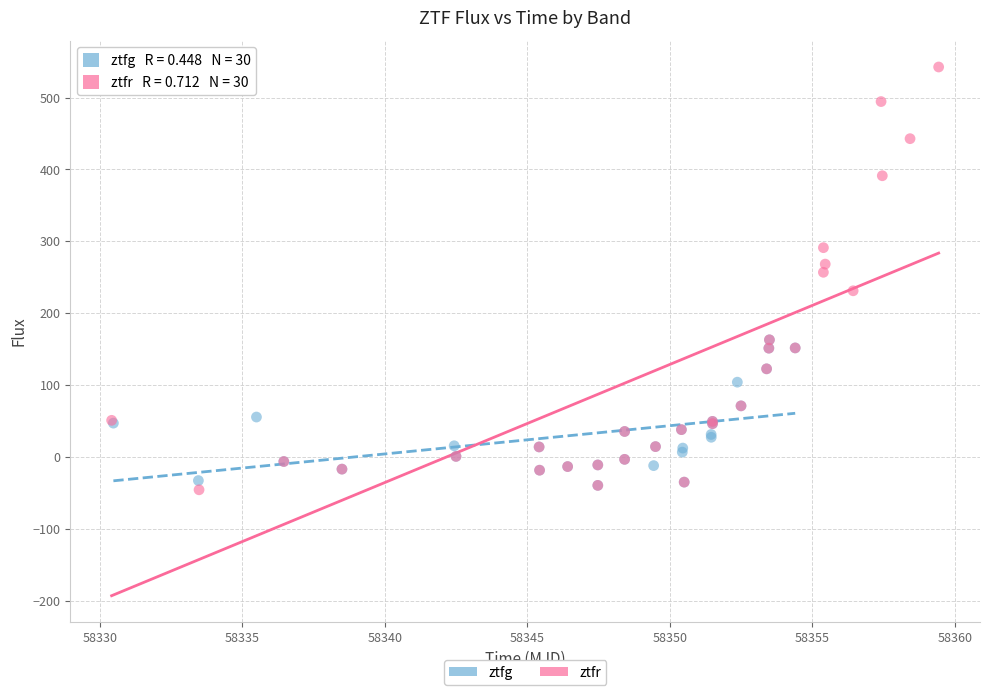

Which series has the largest Y range (max minus min)?

ztfr